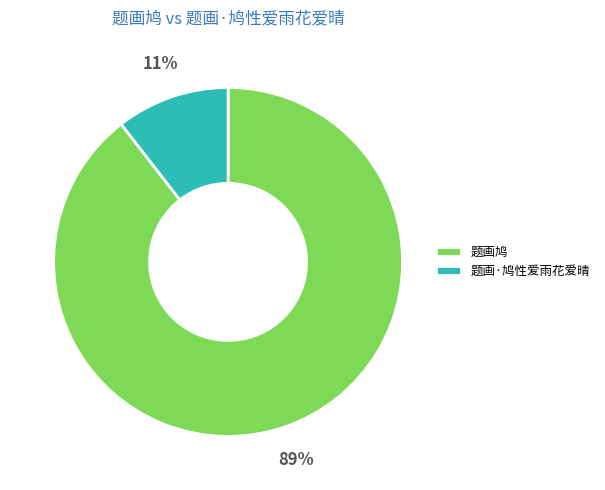

Is 题画·鸠性爱雨花爱晴 the majority of the pie?

No